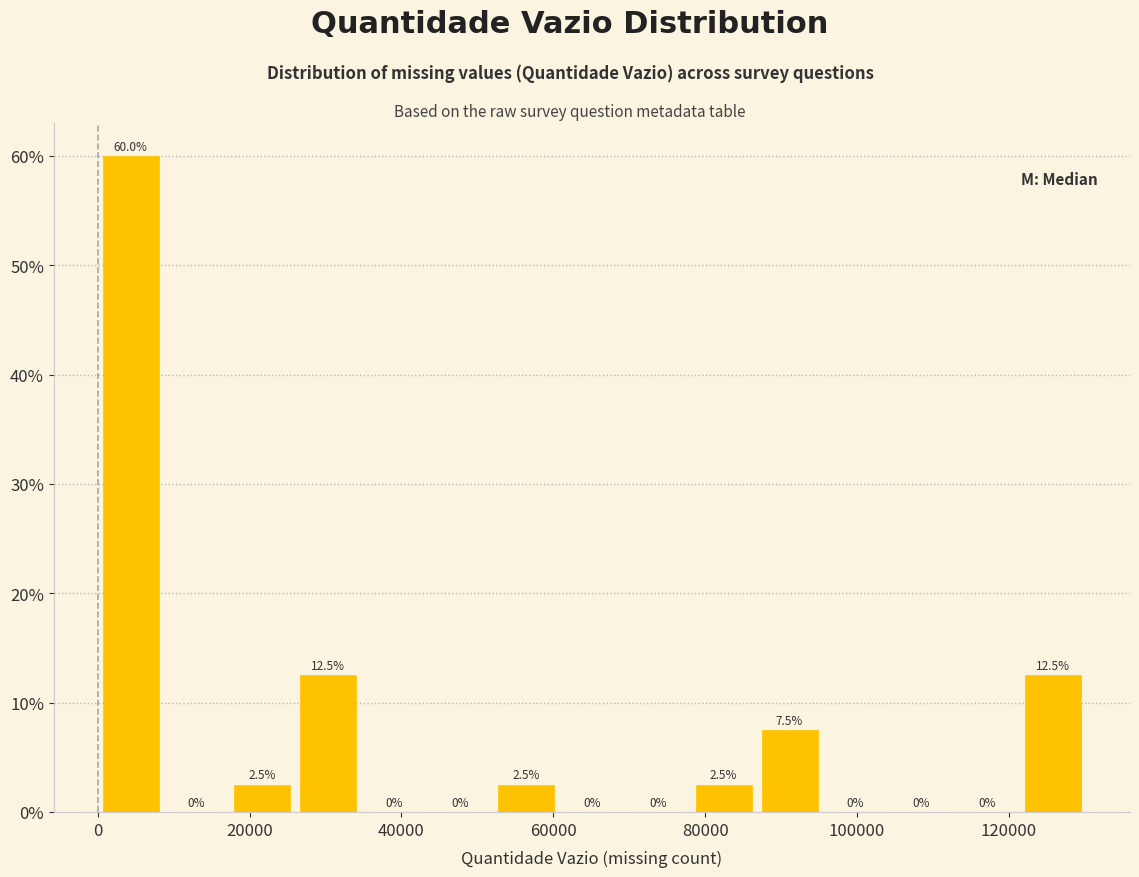

Reading left to right, list every bar in this chart as the range it spans on the x-axis followed by its height. The bar edges are not printed on the chart, so give them approximately, as read against the axis.

0 to 8000: 60.0
8000 to 18000: 0.0
18000 to 26000: 2.5
26000 to 34000: 12.5
34000 to 44000: 0.0
44000 to 52000: 0.0
52000 to 60000: 2.5
60000 to 70000: 0.0
70000 to 78000: 0.0
78000 to 86000: 2.5
86000 to 96000: 7.5
96000 to 104000: 0.0
104000 to 112000: 0.0
112000 to 122000: 0.0
122000 to 130000: 12.5